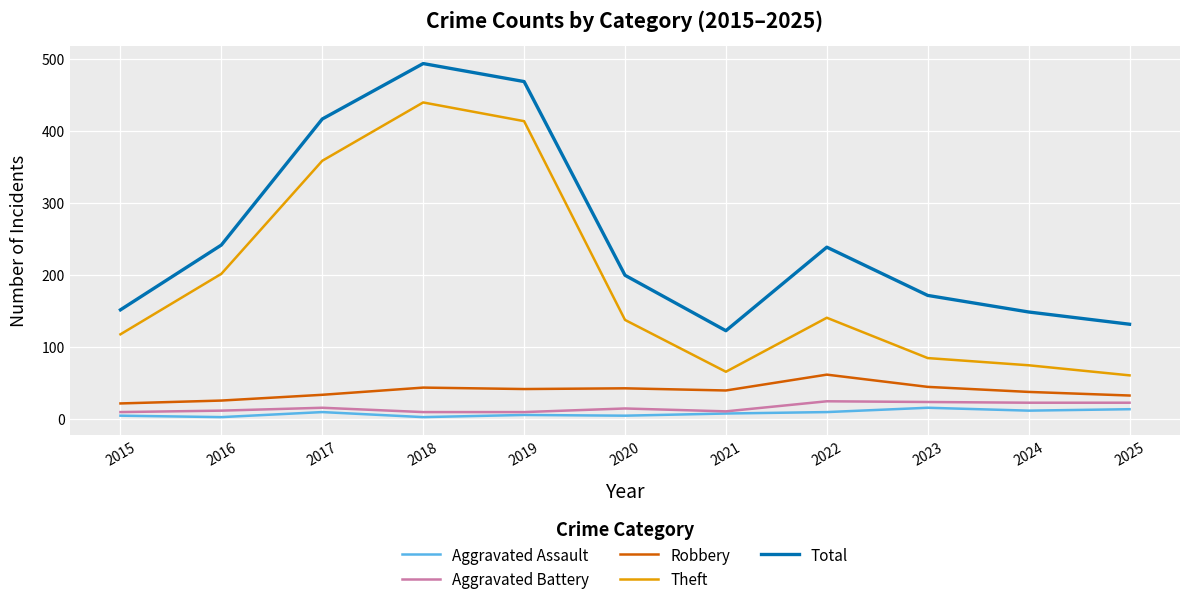

At which category is the sum across all series the highest?

2018